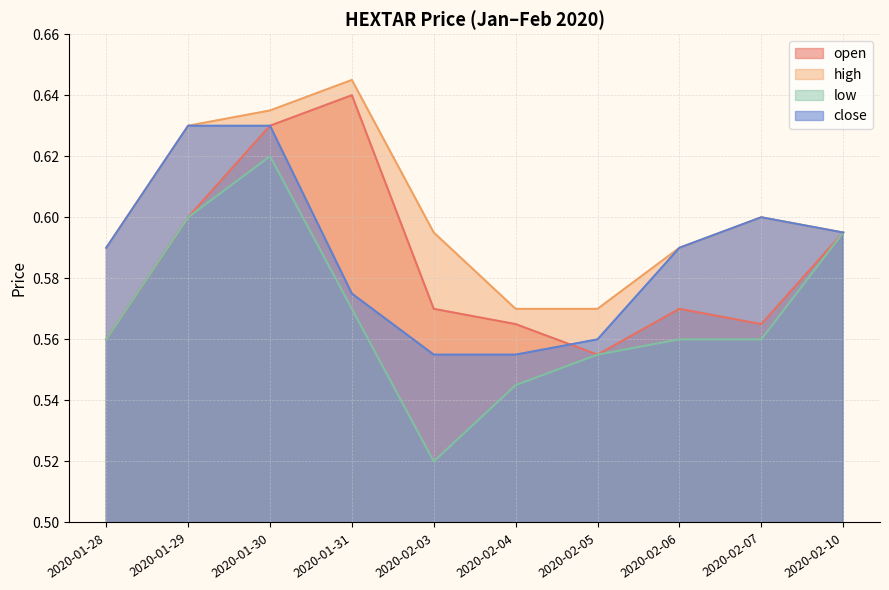

What position from the left is 2020-01-28?

1